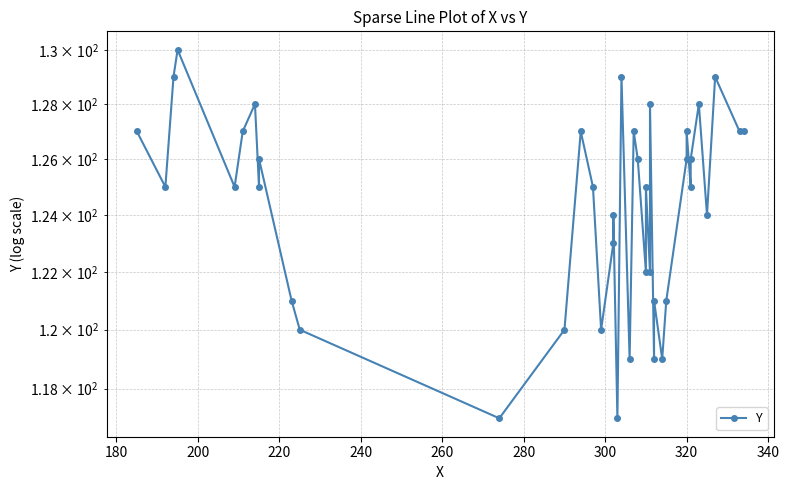

What is the sum of all values?

4973